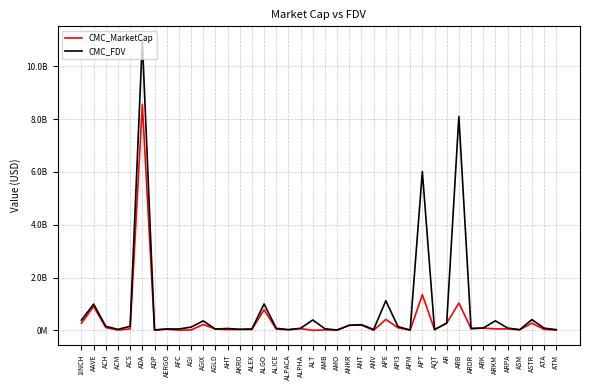

What are all the series names shown in the legend?

CMC_MarketCap, CMC_FDV